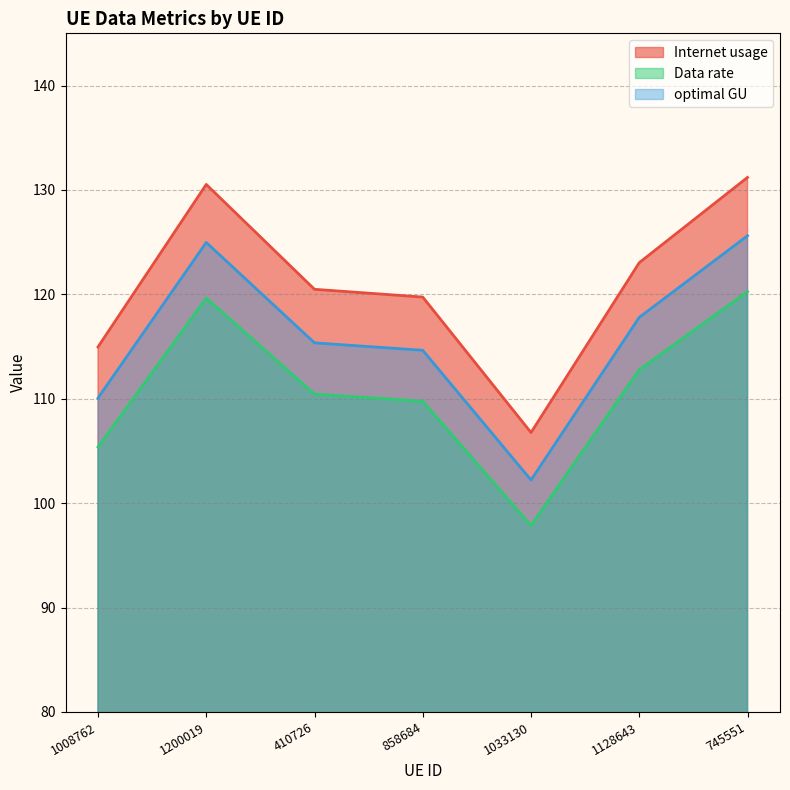

Which has a higher value, 1200019 or 1033130?

1200019